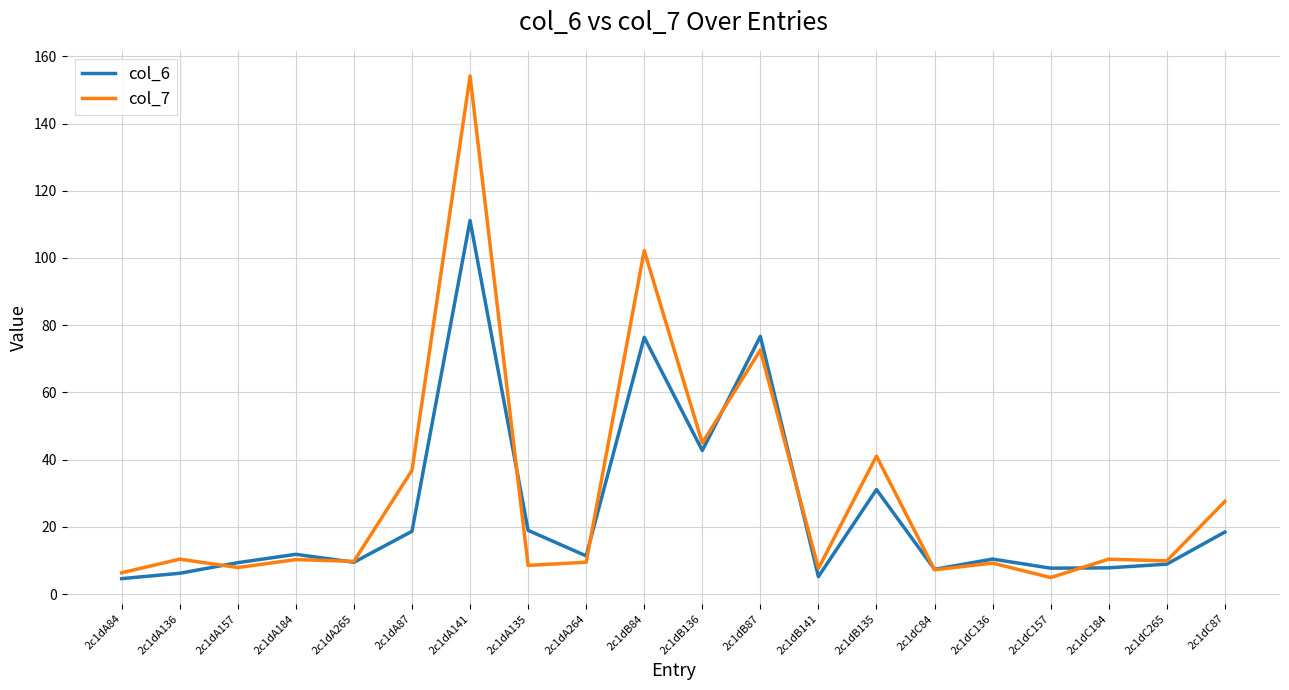

What is the total value across all series at 2c1dC184?

18.2